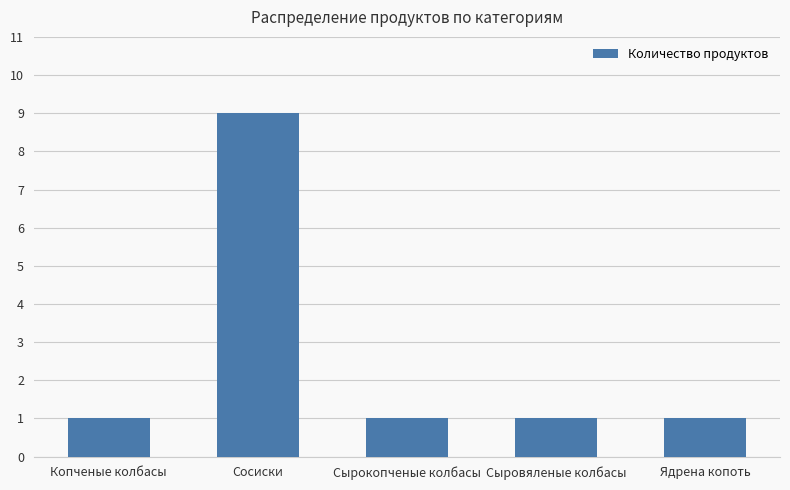

Are the bars horizontal?

No